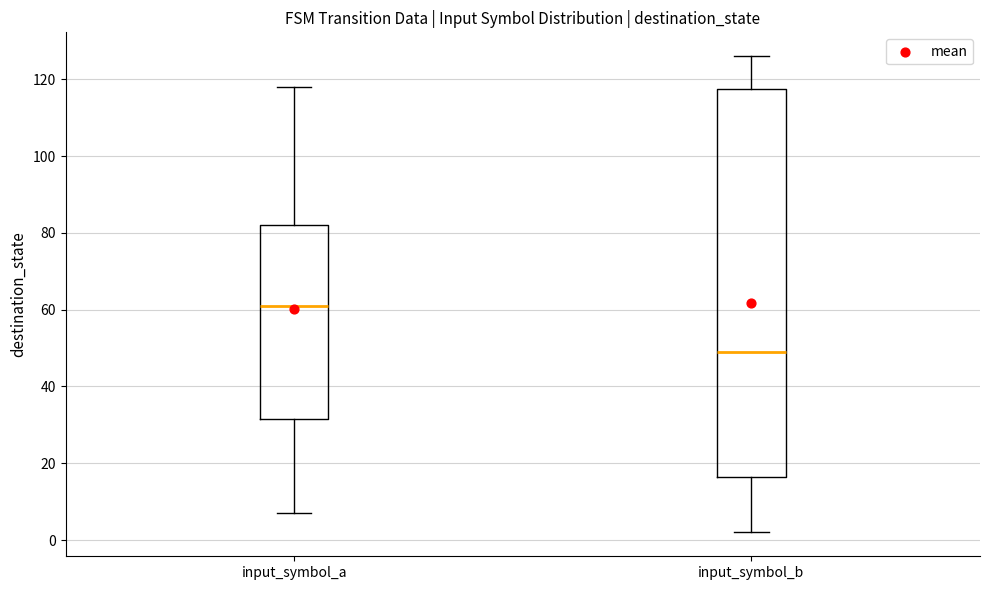

Which box's median line is the highest?

input_symbol_a